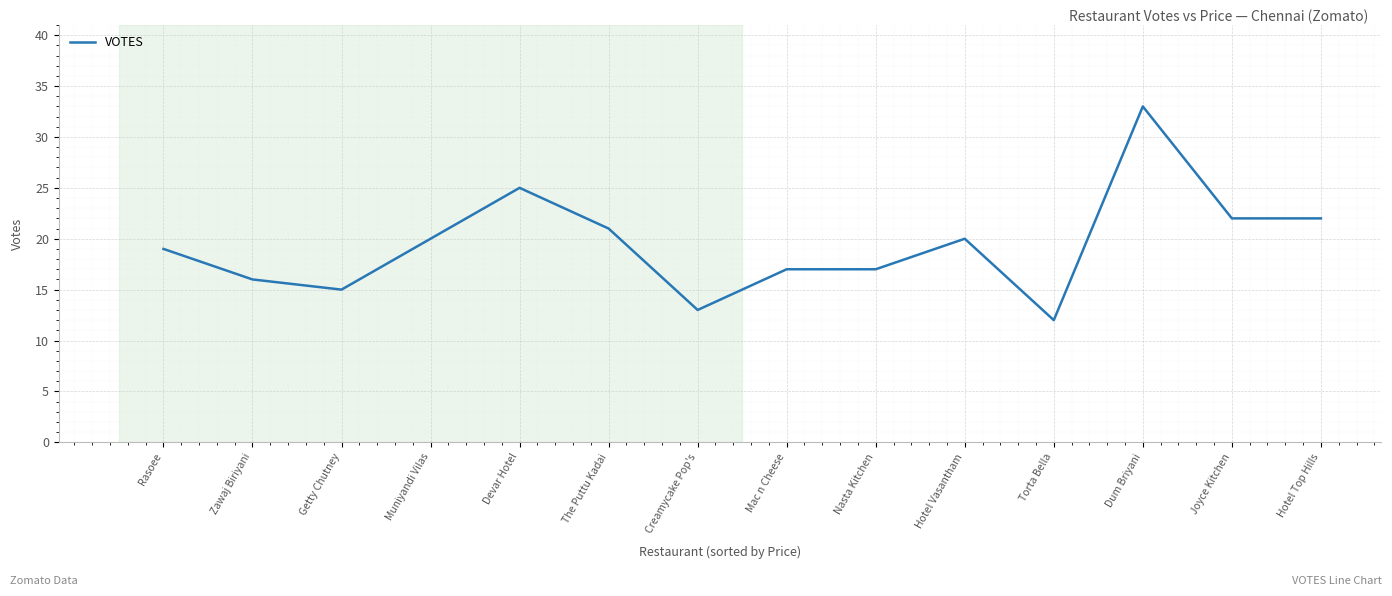

What is the maximum value shown in the chart?

33